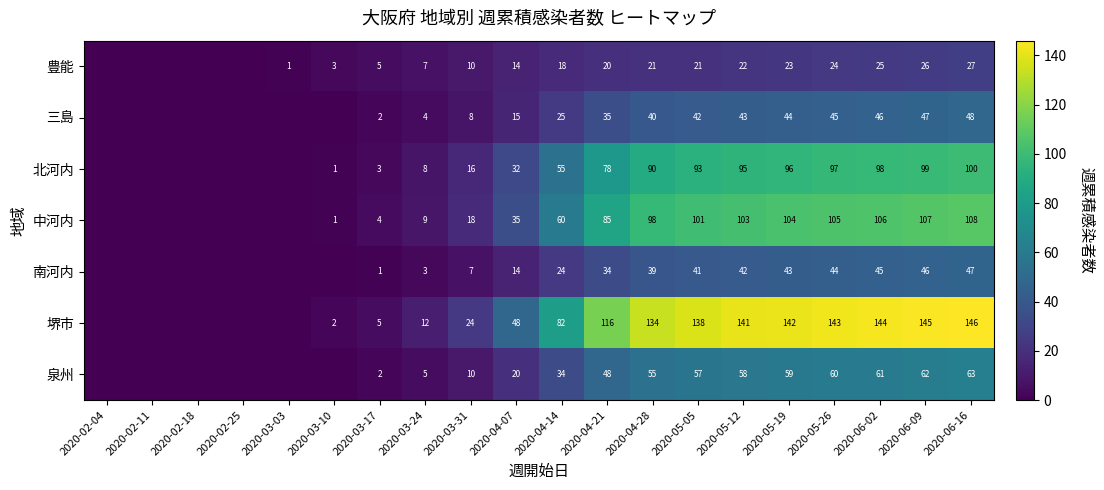

Between 2020-04-07 and 2020-06-16, which series saw the biggest shift?

堺市